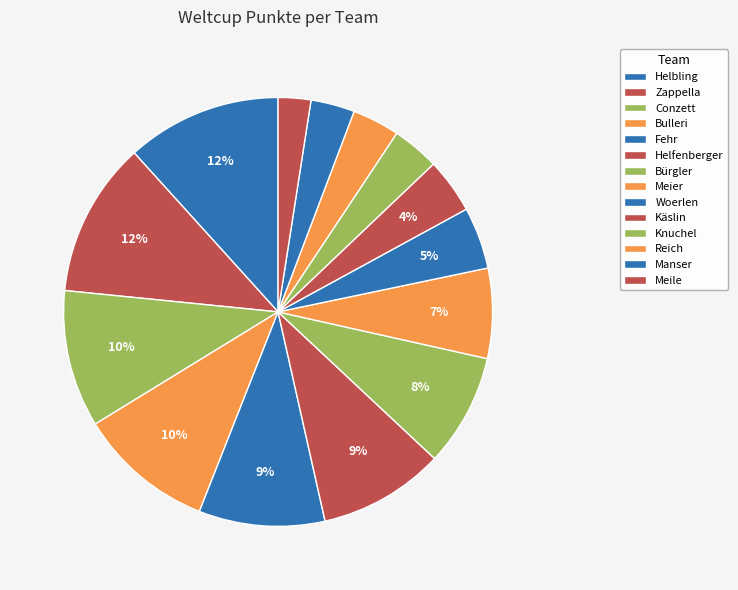

Is Bürgler the majority of the pie?

No